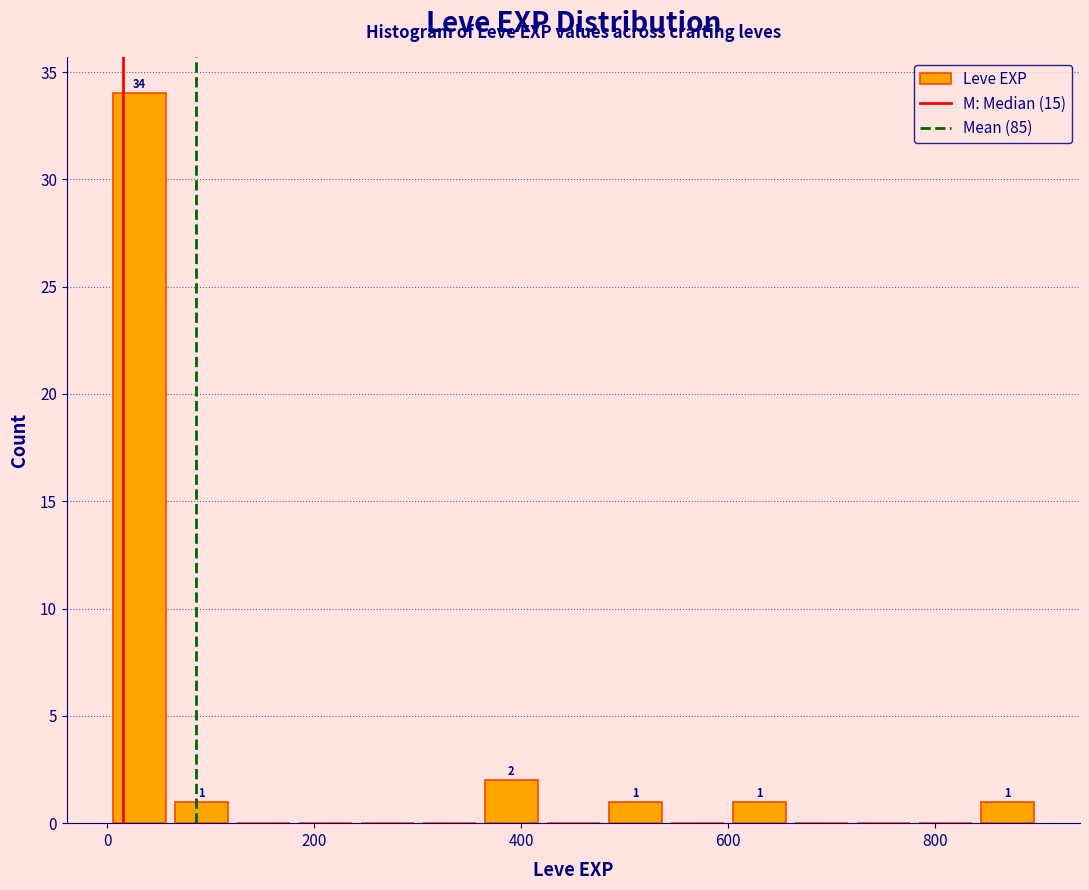

Read against the x-axis, roughly where is the centre of the tallest bar?

40